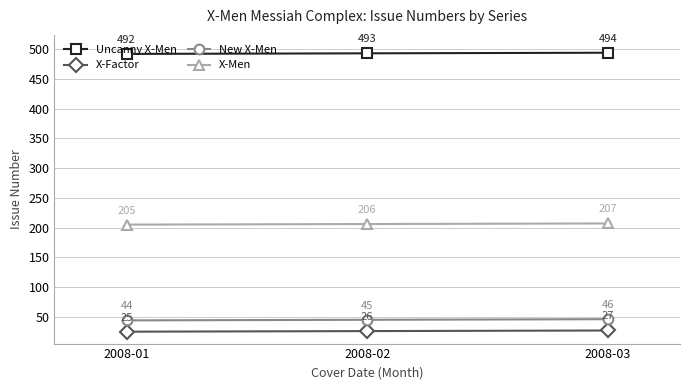

The value of Uncanny X-Men at 2008-02 is 493. True or false?

True